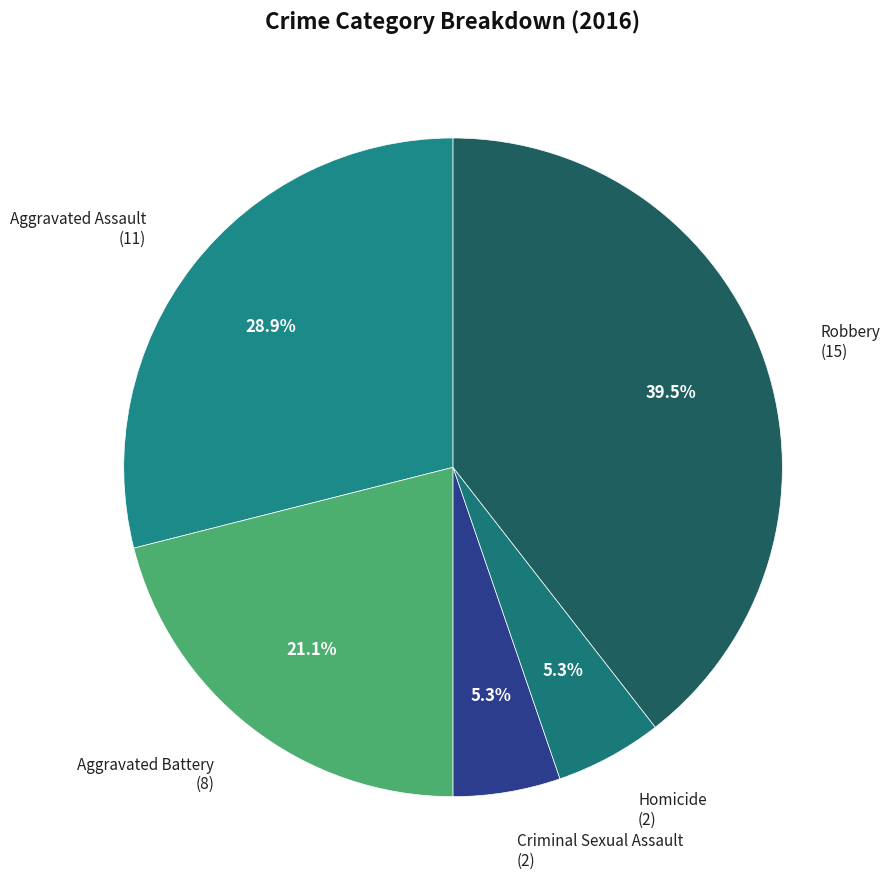

Between Aggravated Battery and Robbery, which is larger?

Robbery